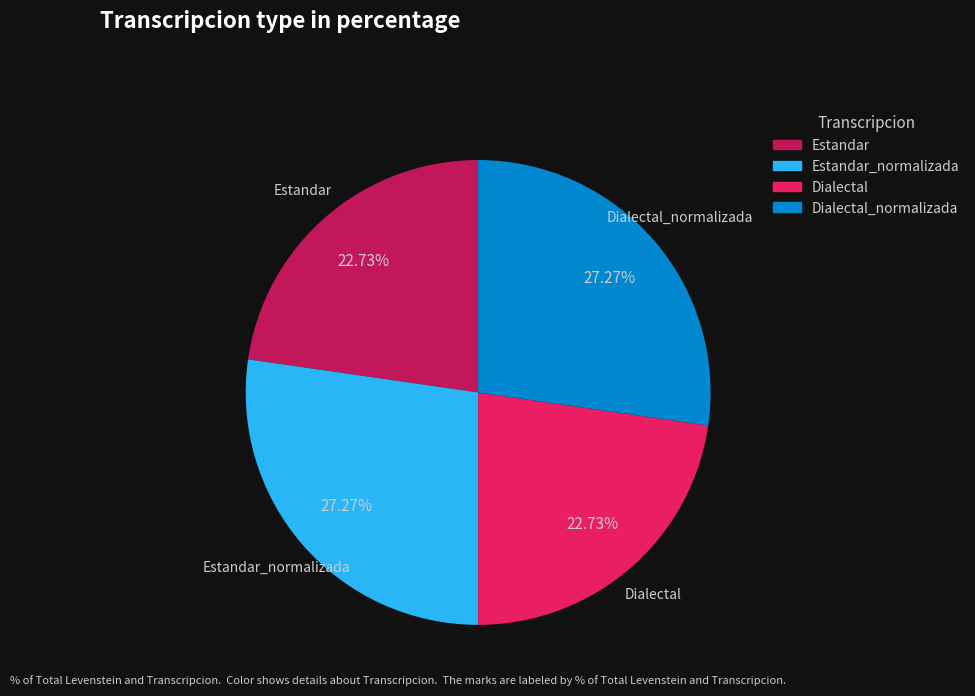

What is the ratio of the value at Estandar_normalizada to the value at Dialectal_normalizada?

1.0